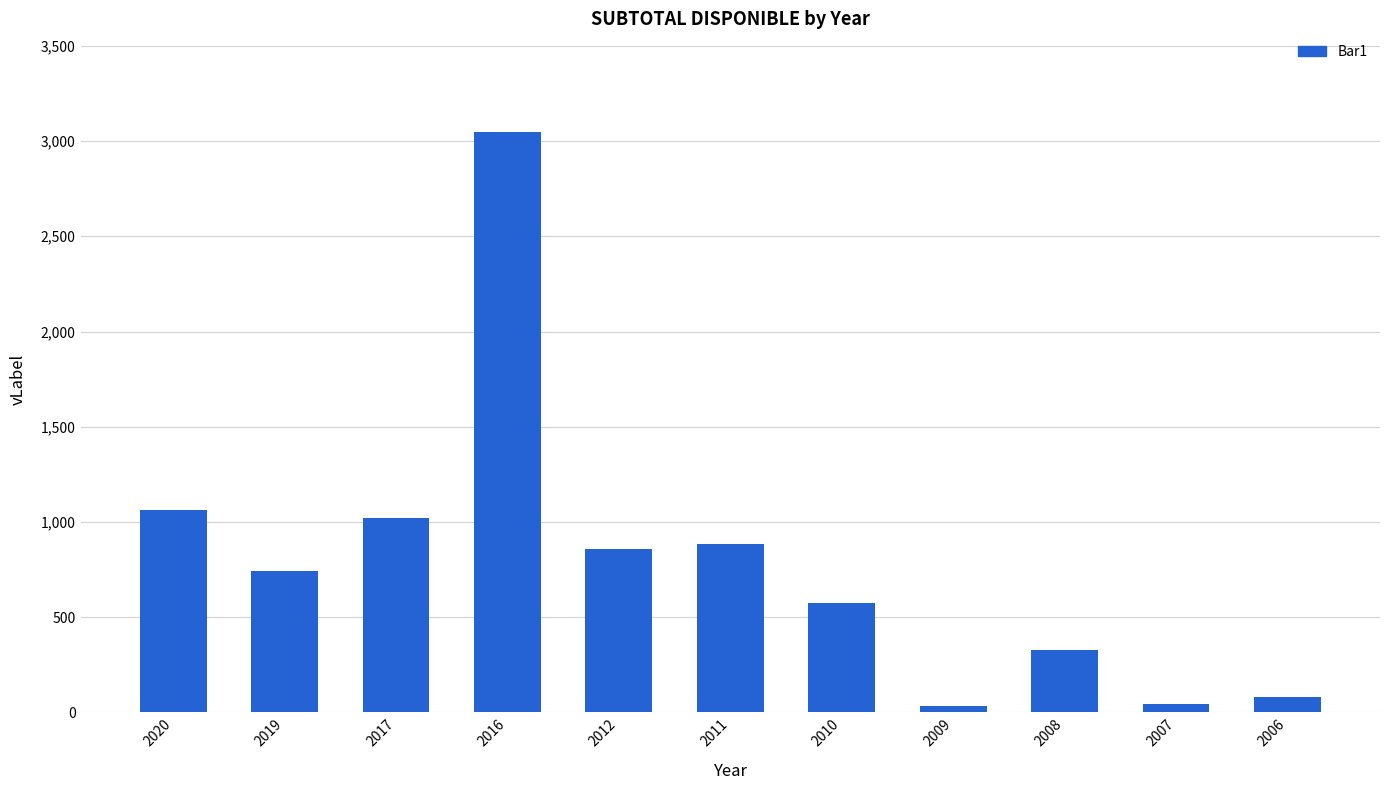

Count the number of data series in this chart.

1